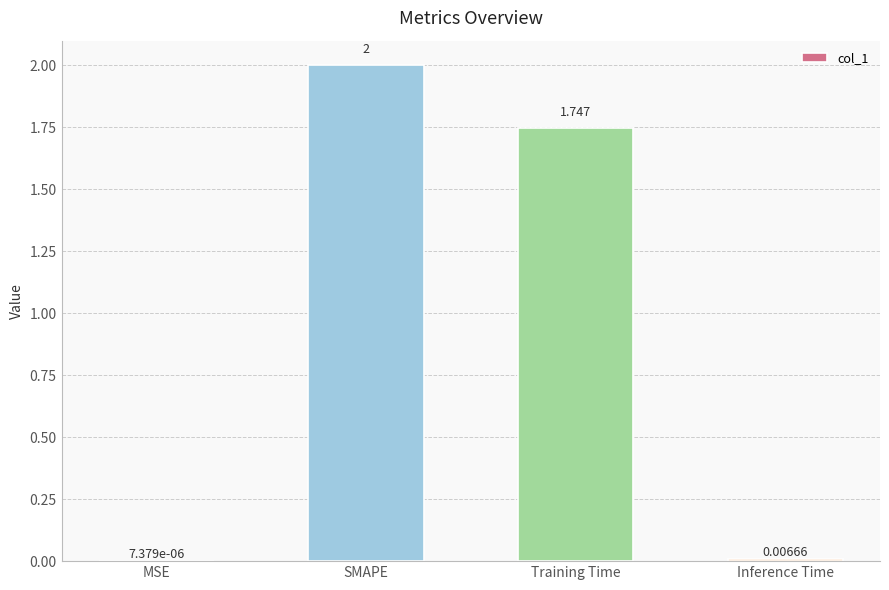

Does the chart contain stacked bars?

No